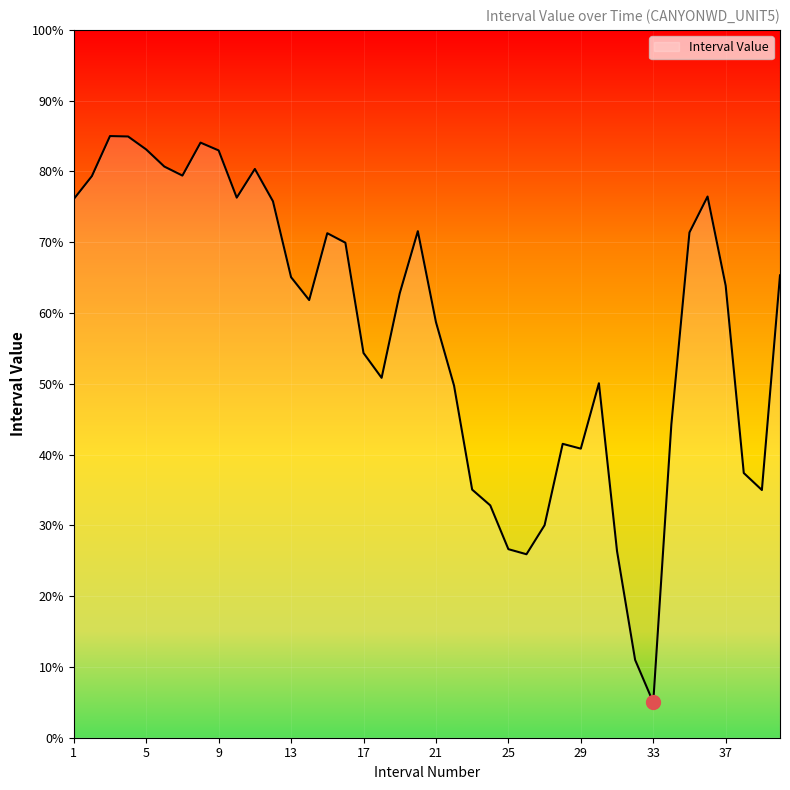

What is the smallest value displayed?

5.0